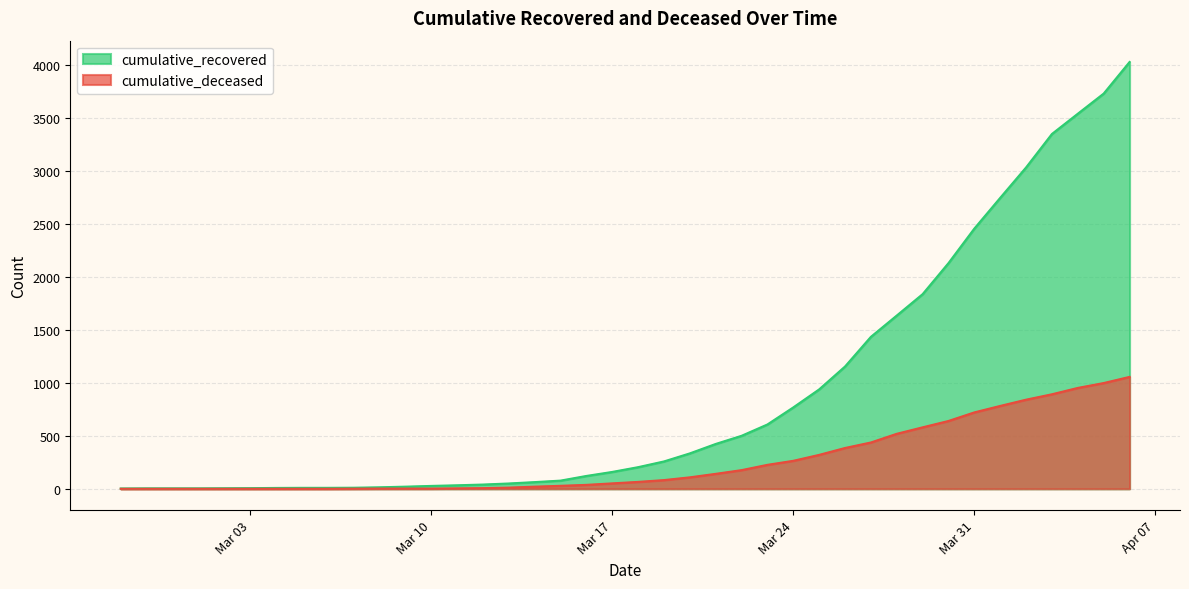

Where is cumulative_recovered nearest to the value 2015?

2020-03-30